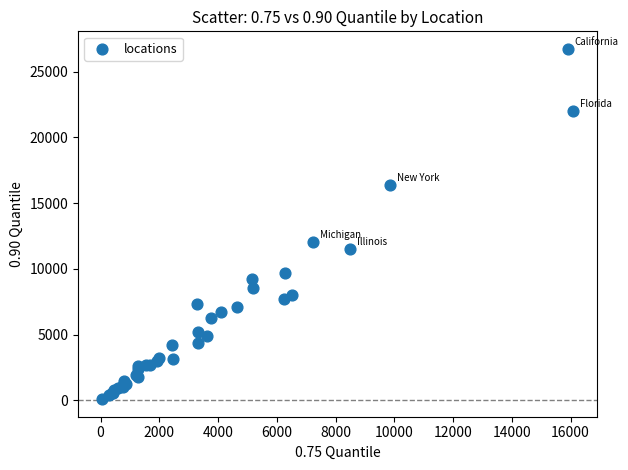

What Y value in the scatter plot is closest to 13406?

12024.4